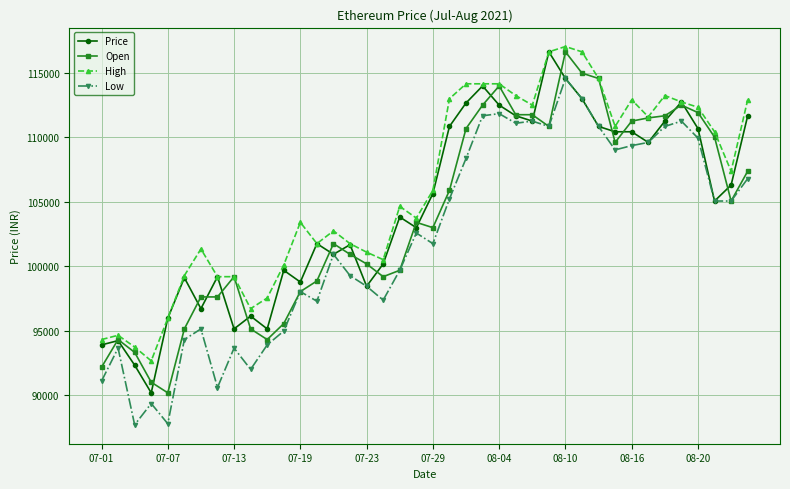

What is the maximum value for Low?

114573